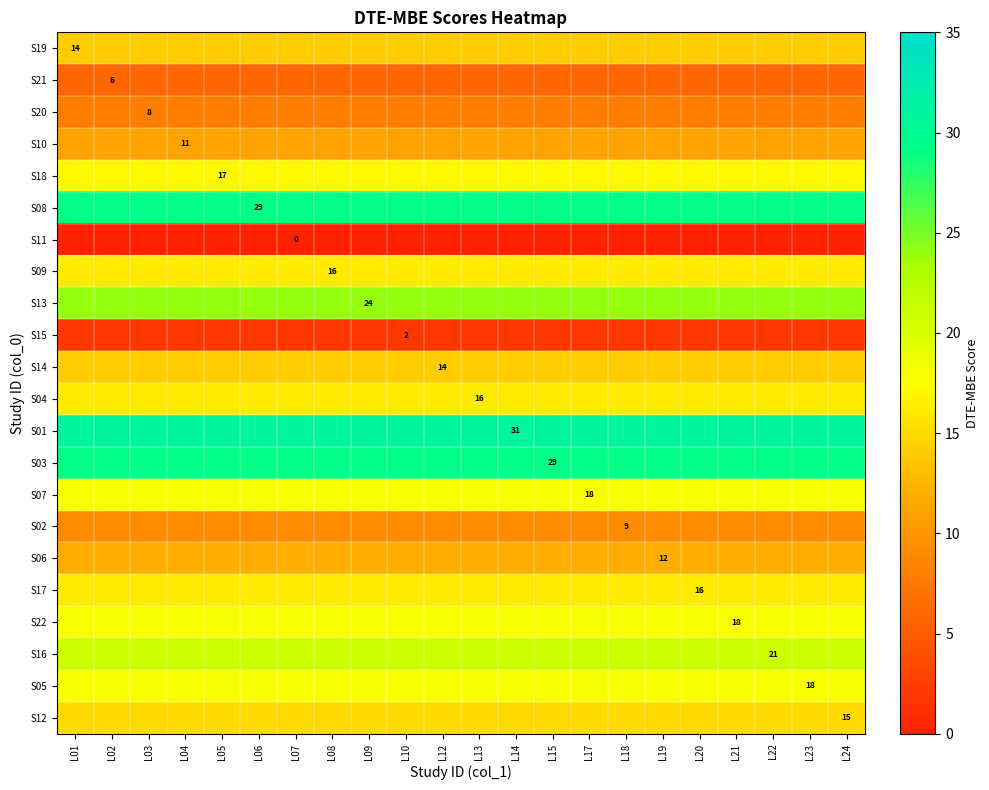

Rank the series at L21 from highest to lowest value.

S01, S08, S03, S13, S16, S07, S22, S05, S18, S09, S04, S17, S12, S19, S14, S06, S10, S02, S20, S21, S15, S11